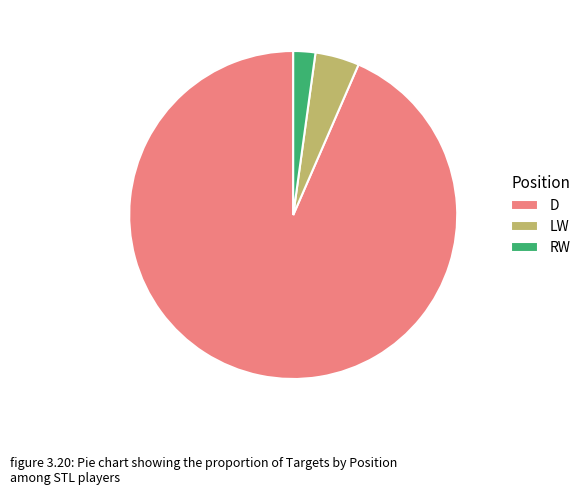

Which category has the smallest portion of the pie?

RW